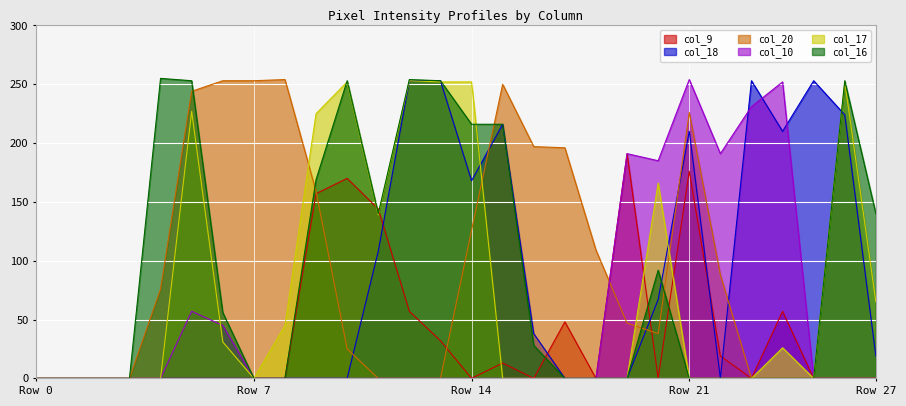

Rank the series by their maximum value, from lowest to highest.

col_9, col_18, col_17, col_20, col_10, col_16